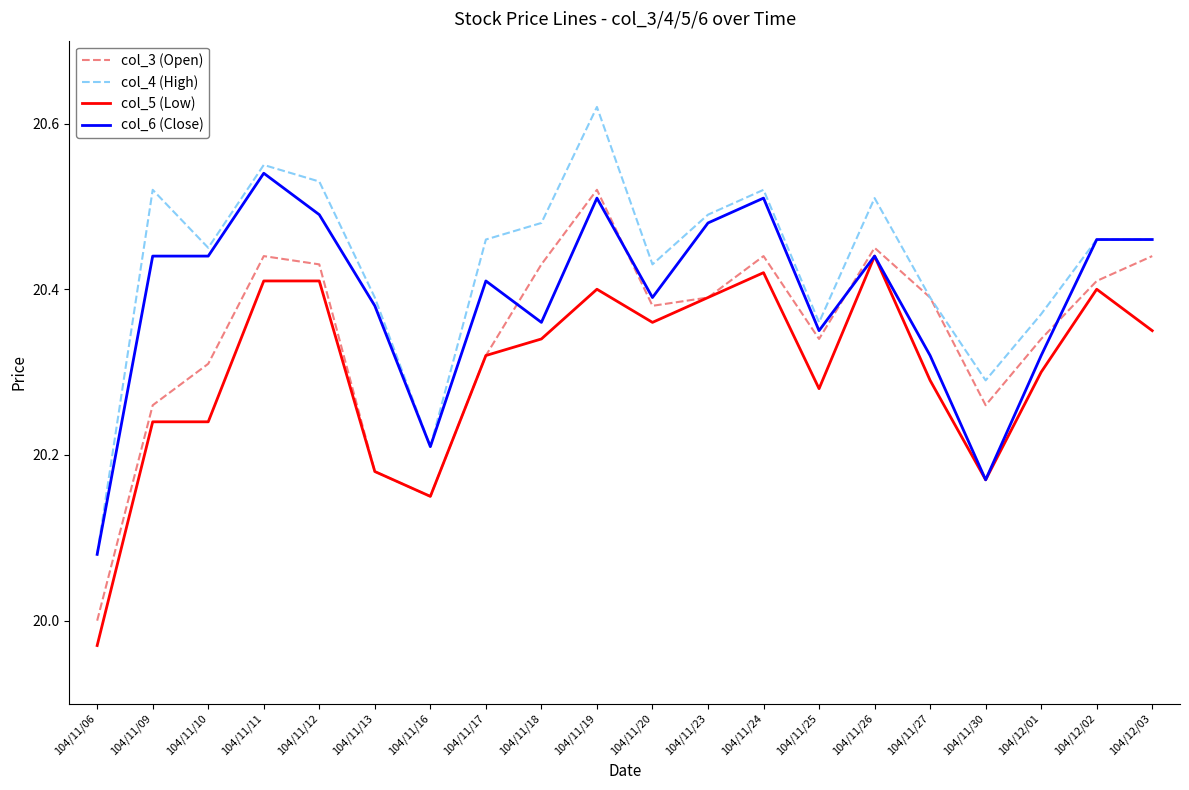

True or false: col_3 (Open) has a value of 20.4 at 104/11/20.

True